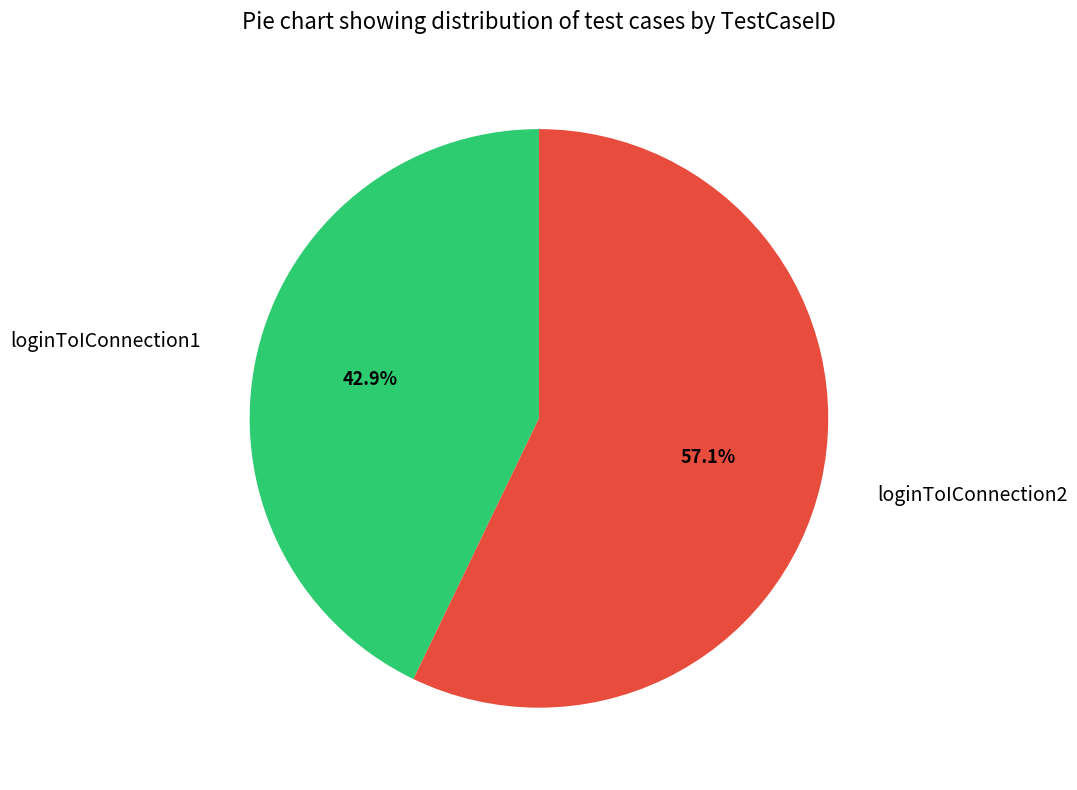

Is it true that loginToIConnection2 is 57% of the pie?

True